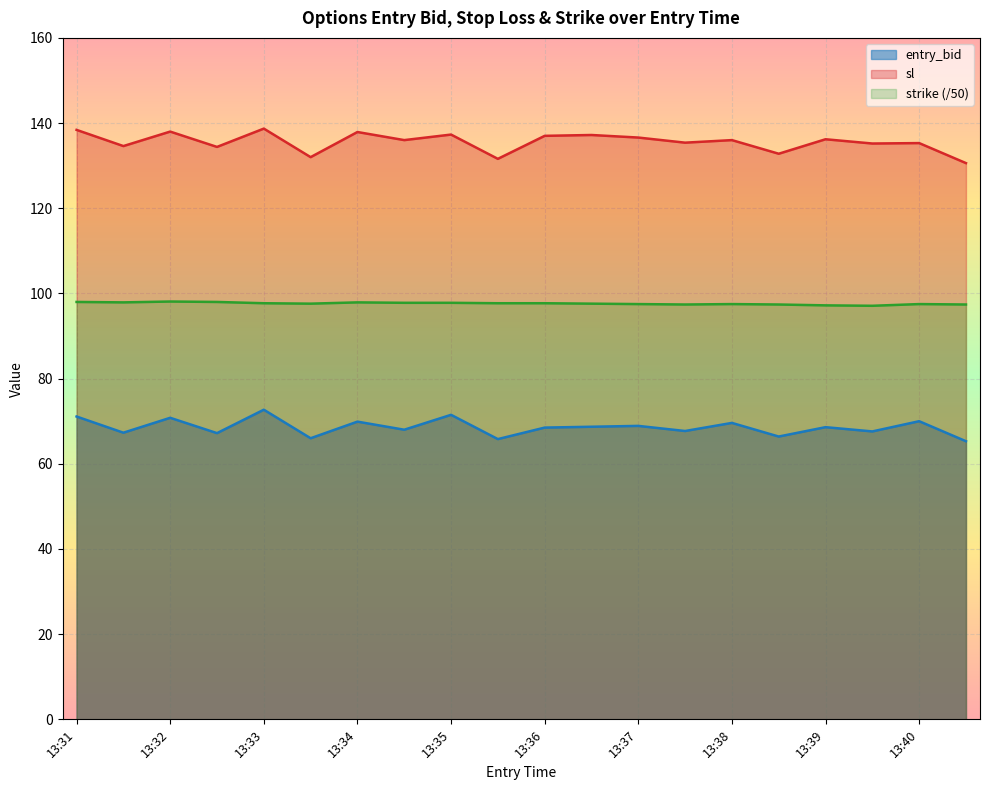

Between 13:32 and 13:38, which series saw the biggest shift?

sl